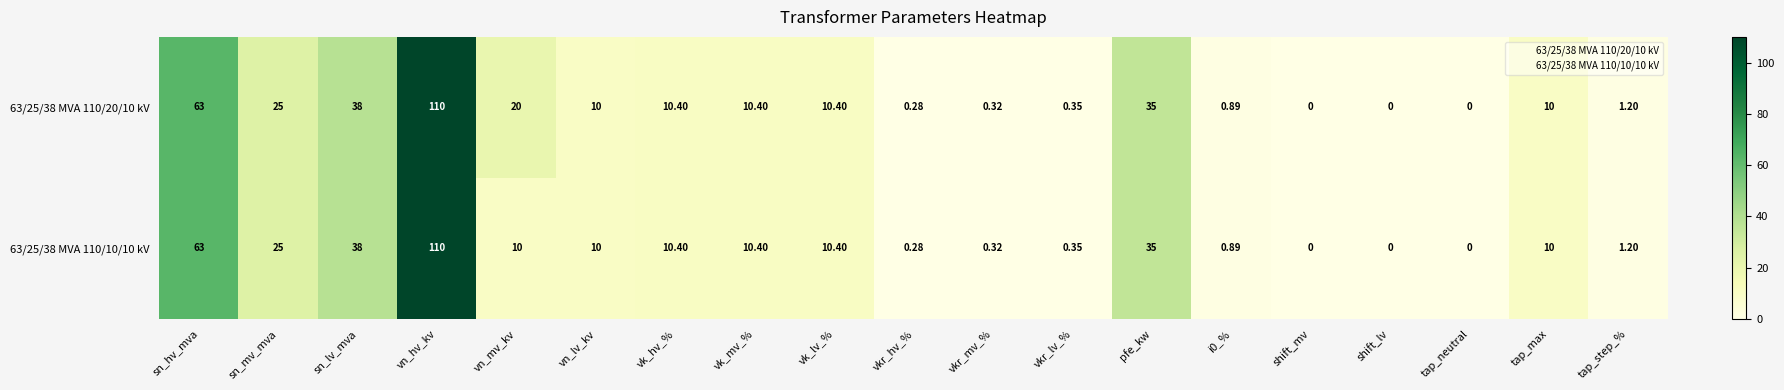

At which label is 63/25/38 MVA 110/10/10 kV closest to 55?

sn_hv_mva